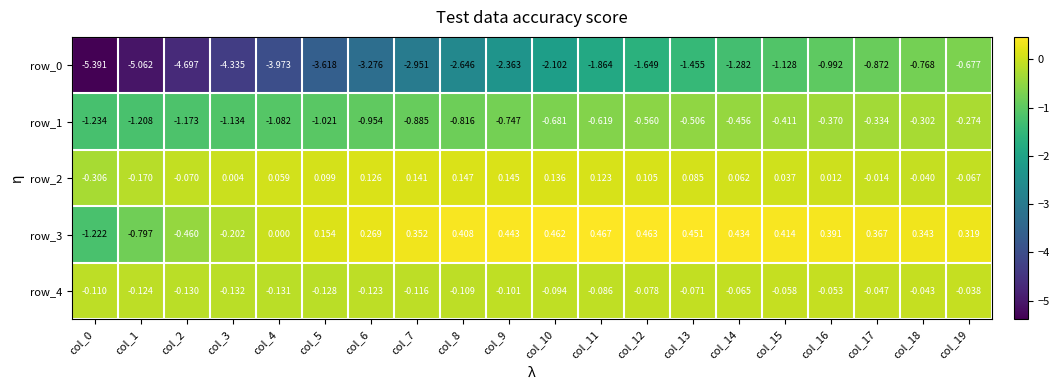

Is the value of row_1 at col_2 greater than the value of row_0 at col_7?

Yes